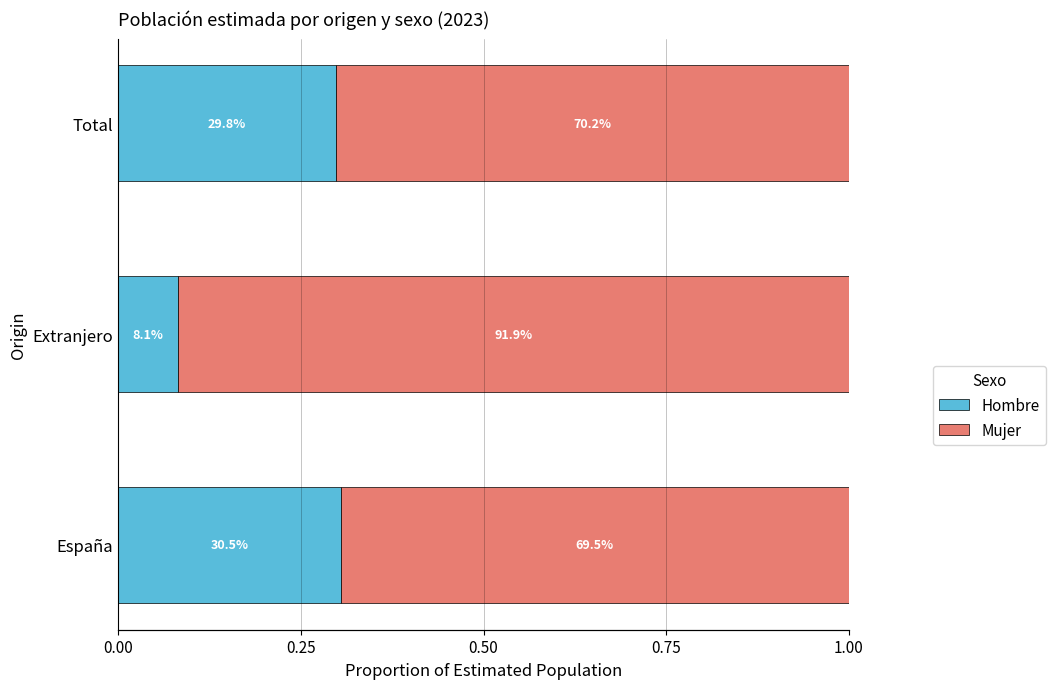

Reading left to right, extract all data points from this chart.

Hombre: 0.3	0.1	0.3
Mujer: 0.7	0.9	0.7